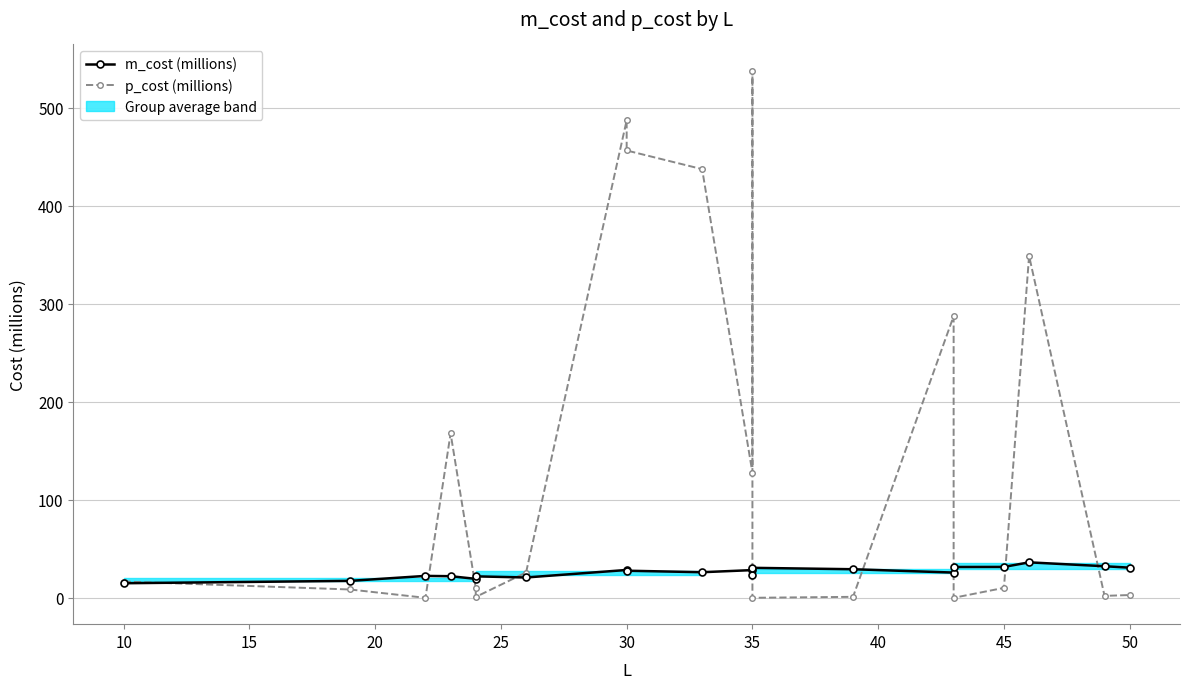

At how many categories does at least one series exceed 216?

6